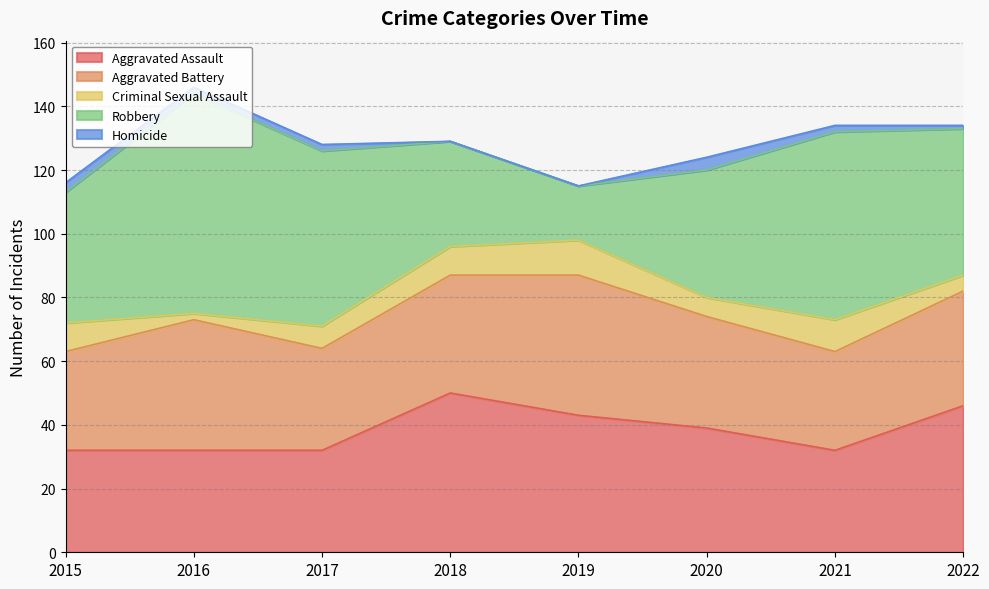

Rank the series at 2016 from lowest to highest value.

Criminal Sexual Assault, Homicide, Aggravated Assault, Aggravated Battery, Robbery